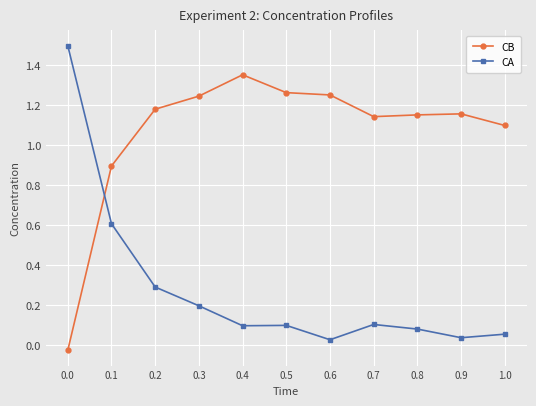

What is the difference between the second highest and second lowest values in the CB series?

0.4